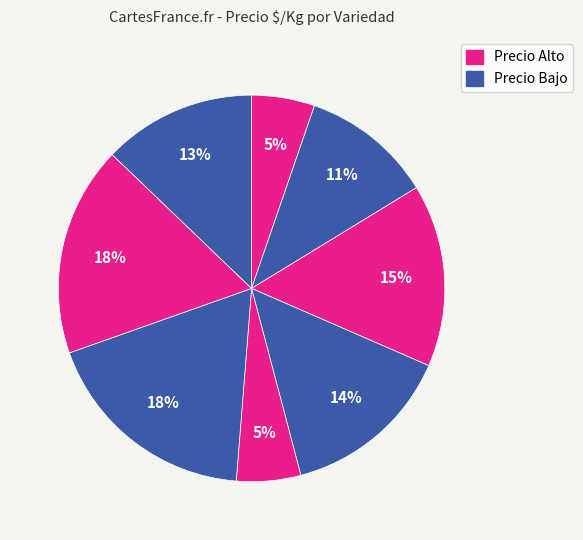

How many segments does this pie chart have?

8